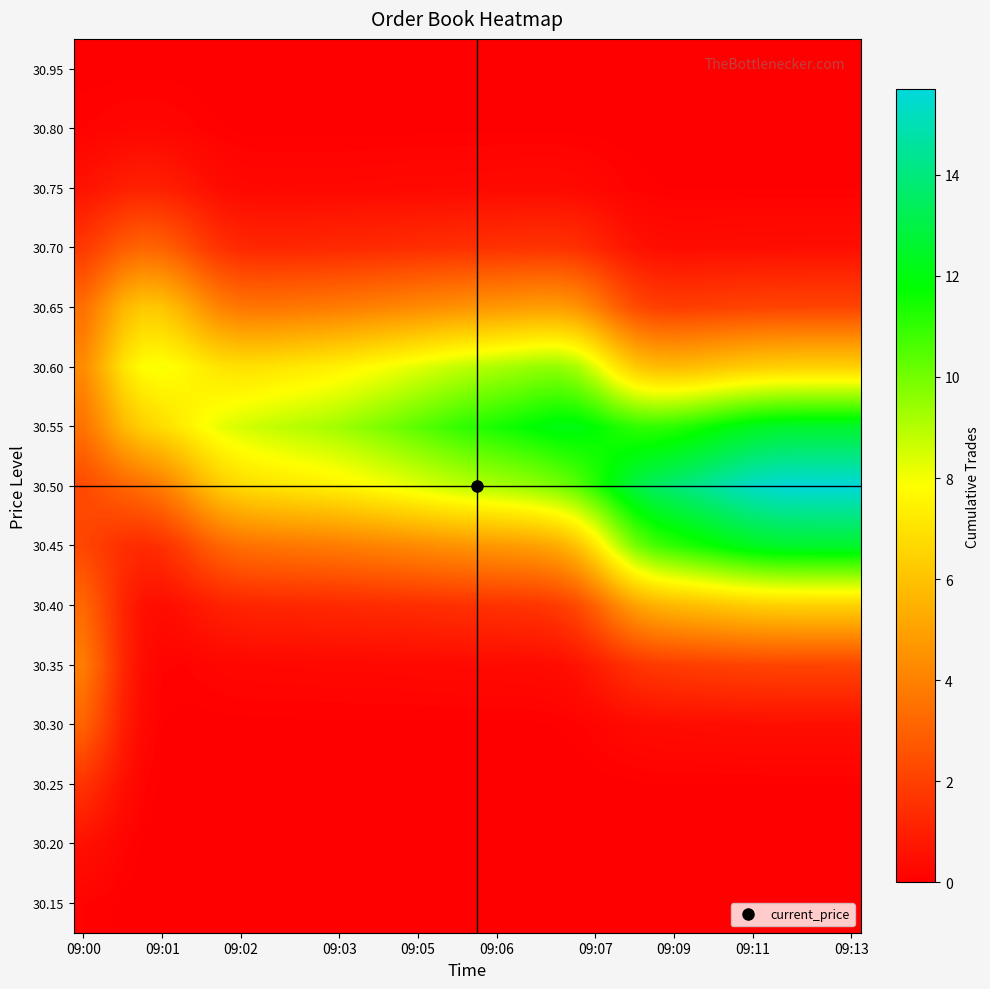

List the series in order of their peak value, highest first.

30.50, 30.45, 30.55, 30.60, 30.40, 30.65, 30.35, 30.70, 30.30, 30.25, 30.75, 30.20, 30.80, 30.15, 30.95